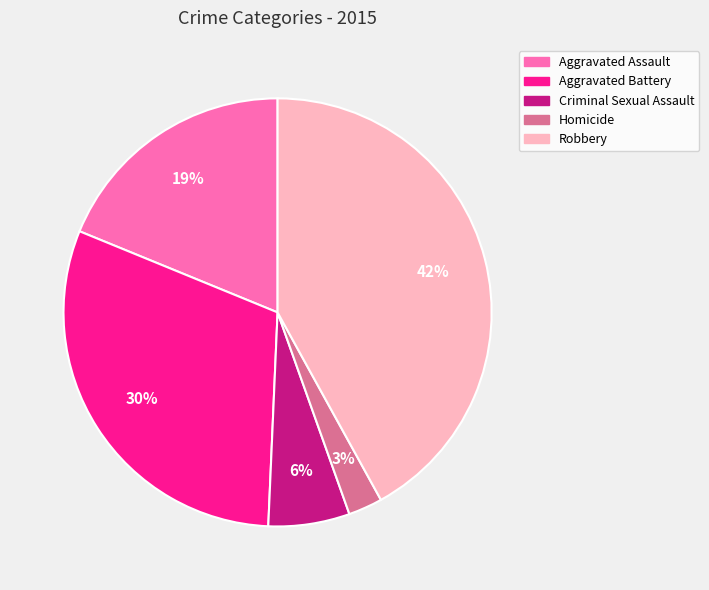

Which has a higher value, Aggravated Assault or Aggravated Battery?

Aggravated Battery